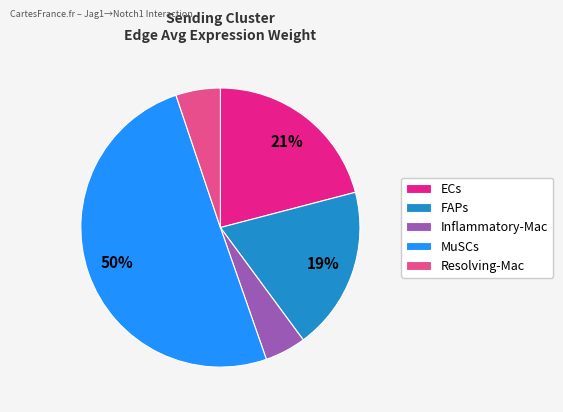

Which has a higher value, Inflammatory-Mac or ECs?

ECs